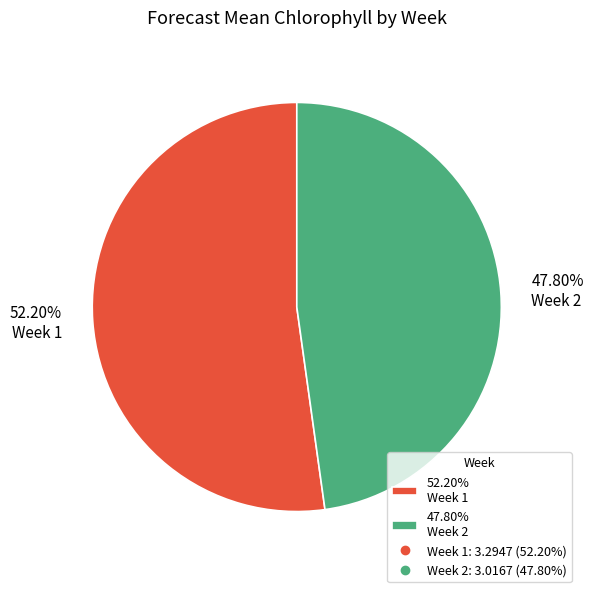

Approximately how many times larger is the value at 52.20% Week 1 compared to 47.80% Week 2?

1.1